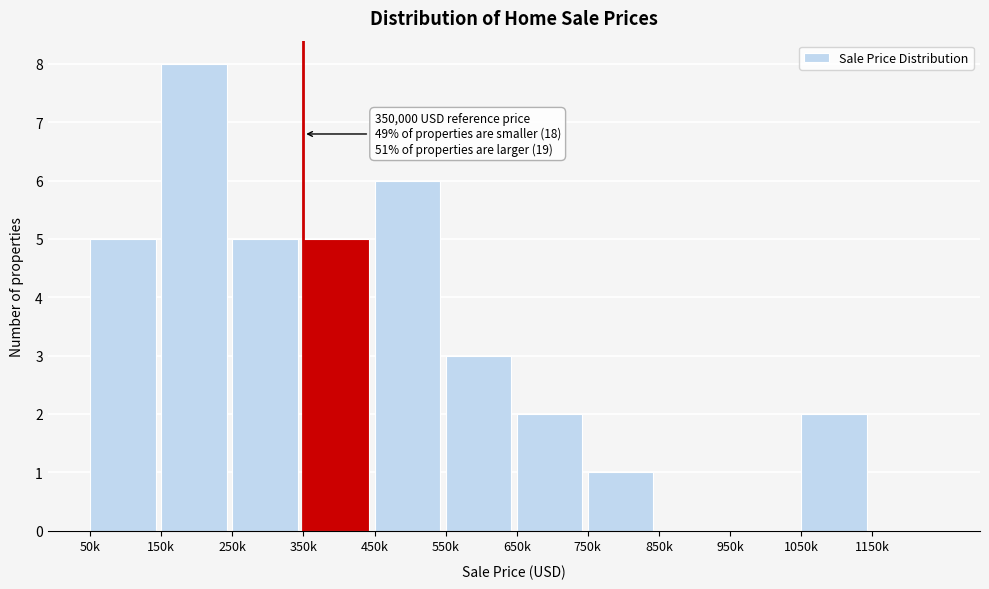

Reading right to left, extract all data points from this chart.

1150k=0	1050k=2	950k=0	850k=0	750k=1	650k=2	550k=3	450k=6	350k=5	250k=5	150k=8	50k=5